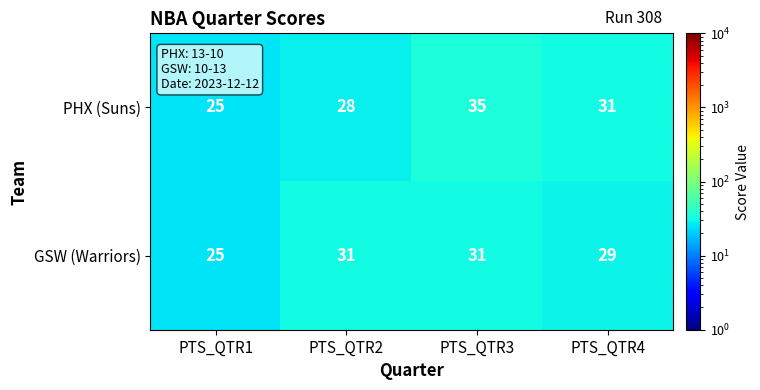

At PTS_QTR3, list the series in order from smallest to largest.

GSW (Warriors), PHX (Suns)